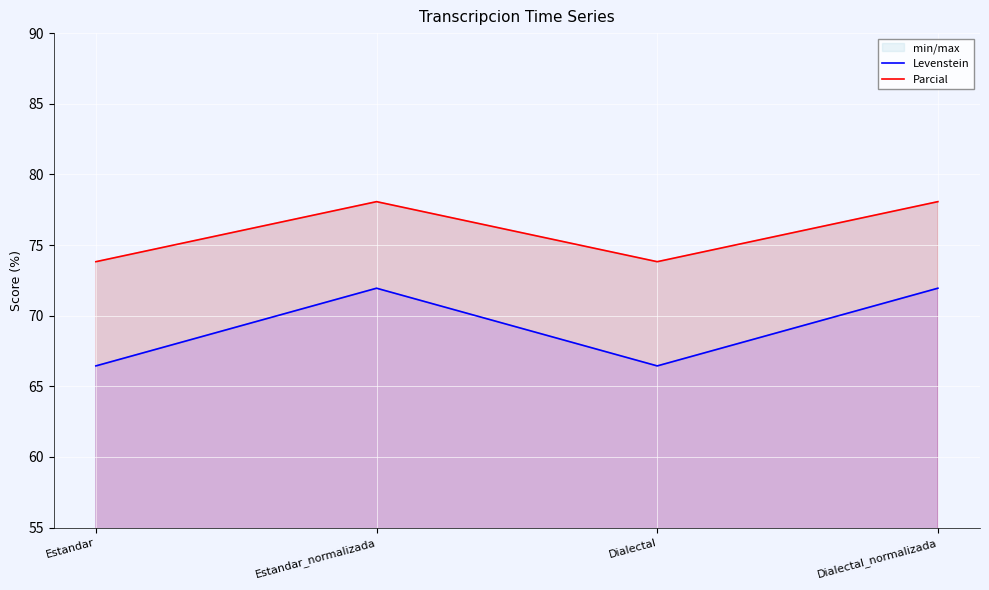

Reading left to right, what are all the values shown in this chart?

Levenstein: Estandar=66.4	Estandar_normalizada=71.9	Dialectal=66.4	Dialectal_normalizada=71.9
Parcial: Estandar=73.8	Estandar_normalizada=78.1	Dialectal=73.8	Dialectal_normalizada=78.1